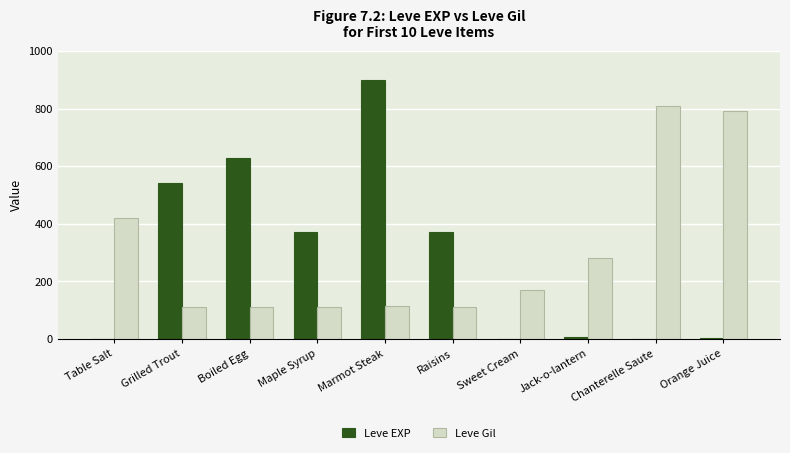

Is it true that Leve Gil equals 112 at Raisins?

True